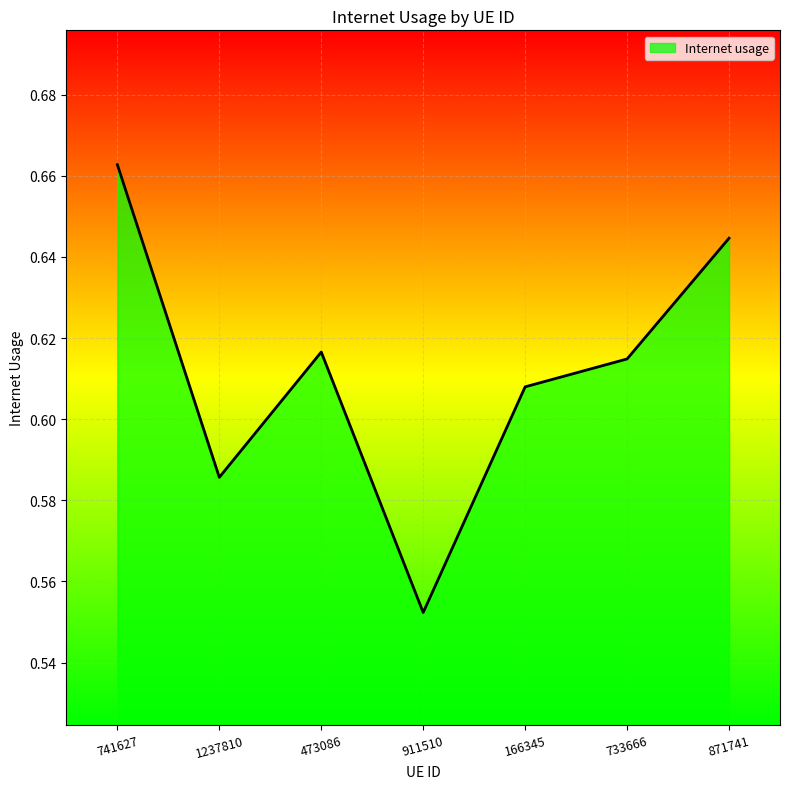

Between 911510 and 473086, which is larger?

473086